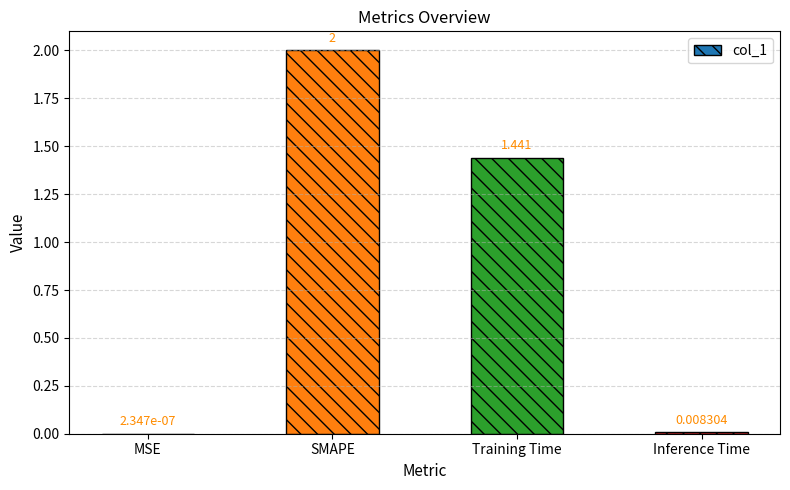

Which category has the highest value across all series?

SMAPE